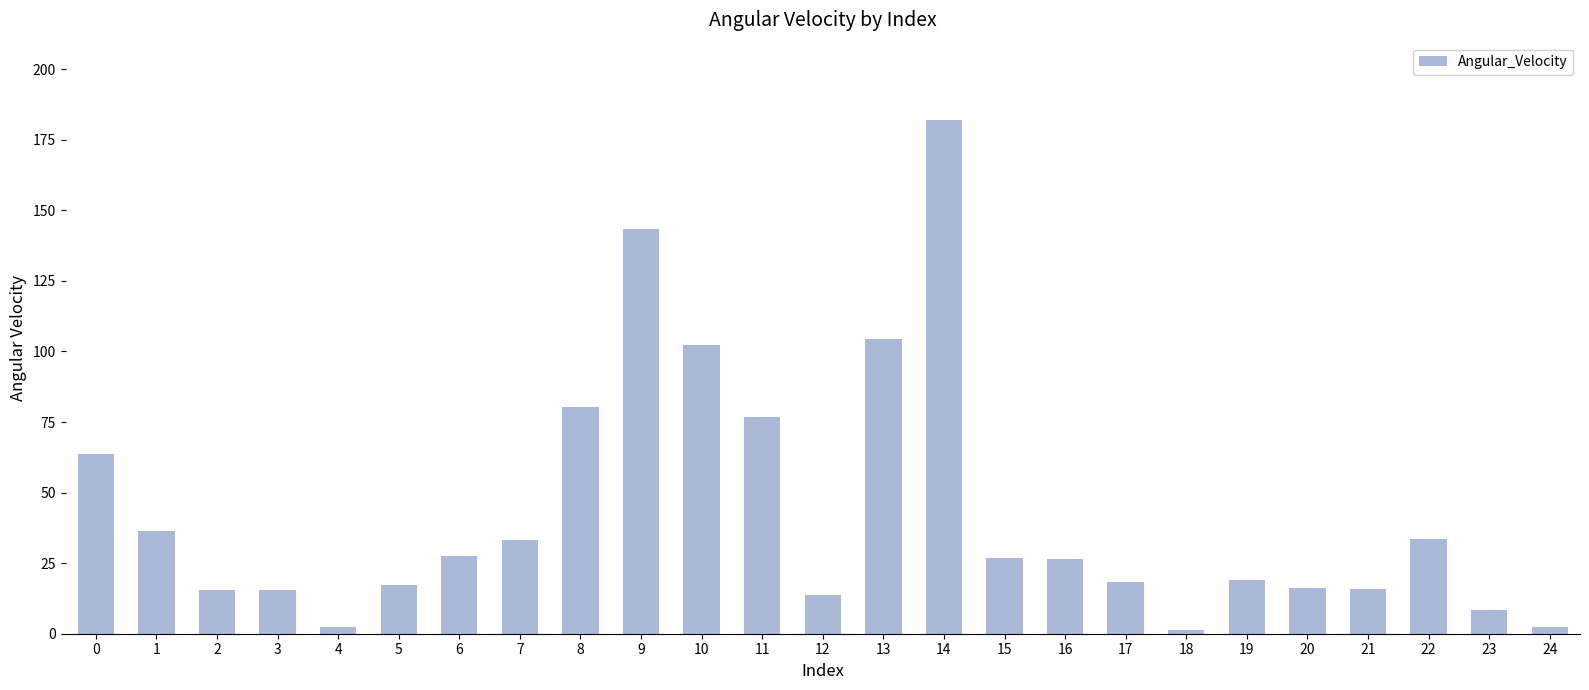

Read the value at 0.

63.6